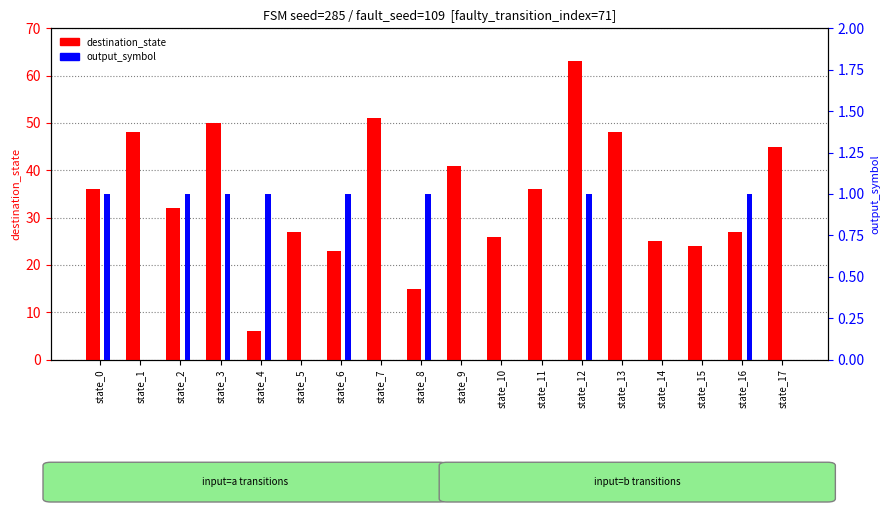

At which label does output_symbol reach its peak?

state_0